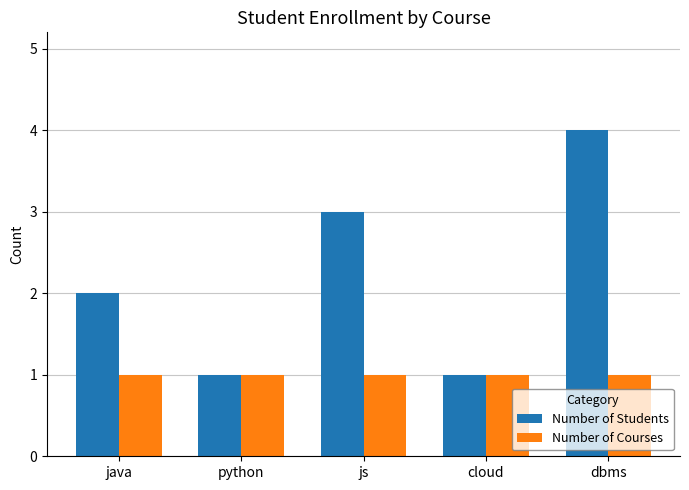

How many values in the Number of Students series are below 2?

2